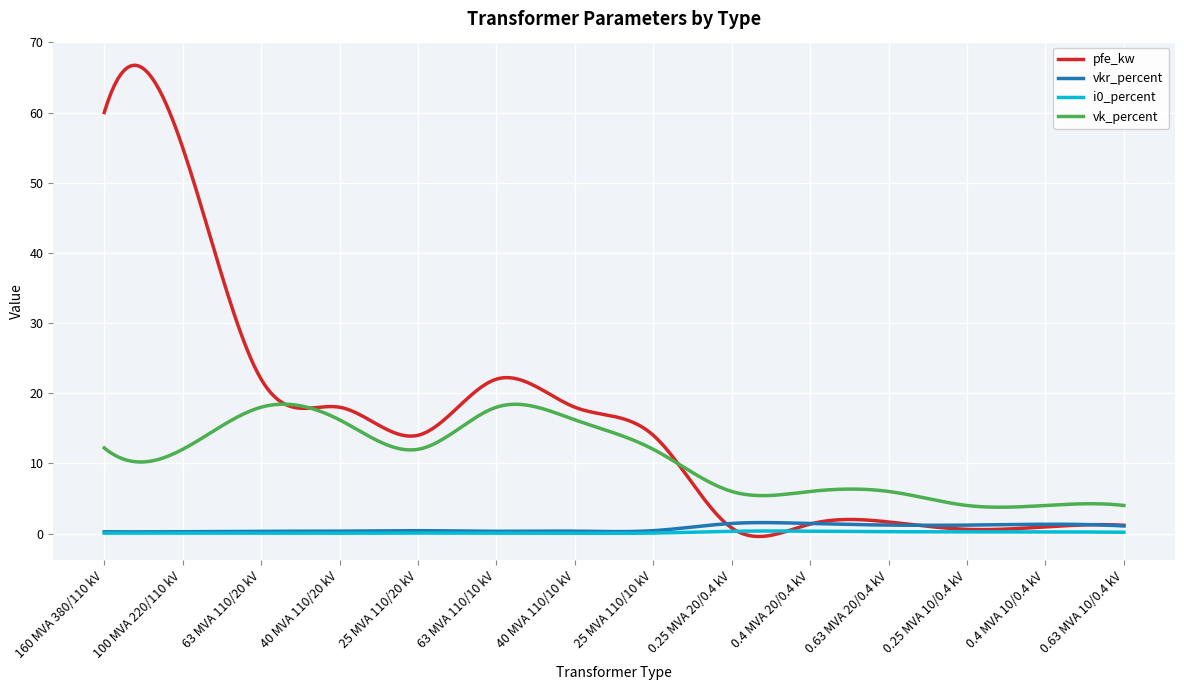

True or false: vkr_percent and vk_percent intersect in this chart.

False